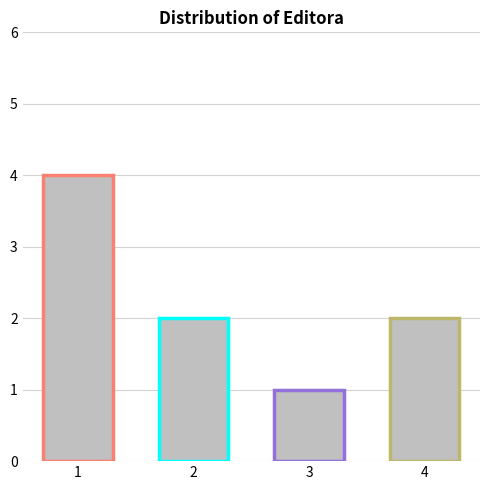

The chart shows a value of 6 at 1. True or false?

False